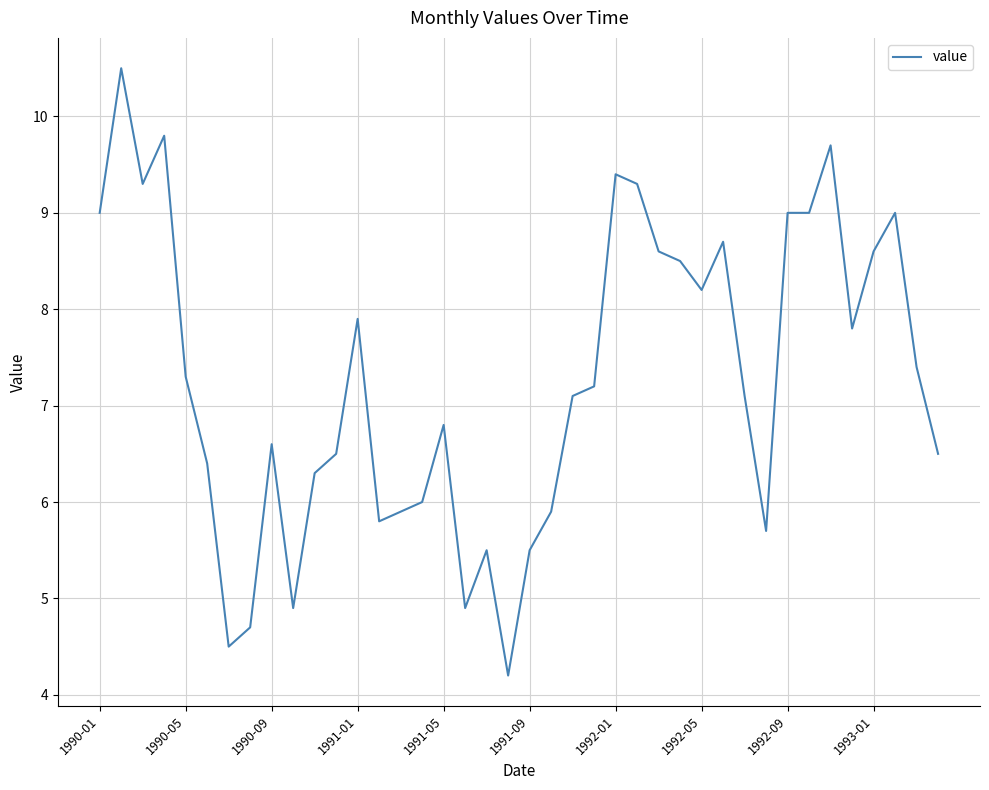

What is the greatest value displayed?

10.5